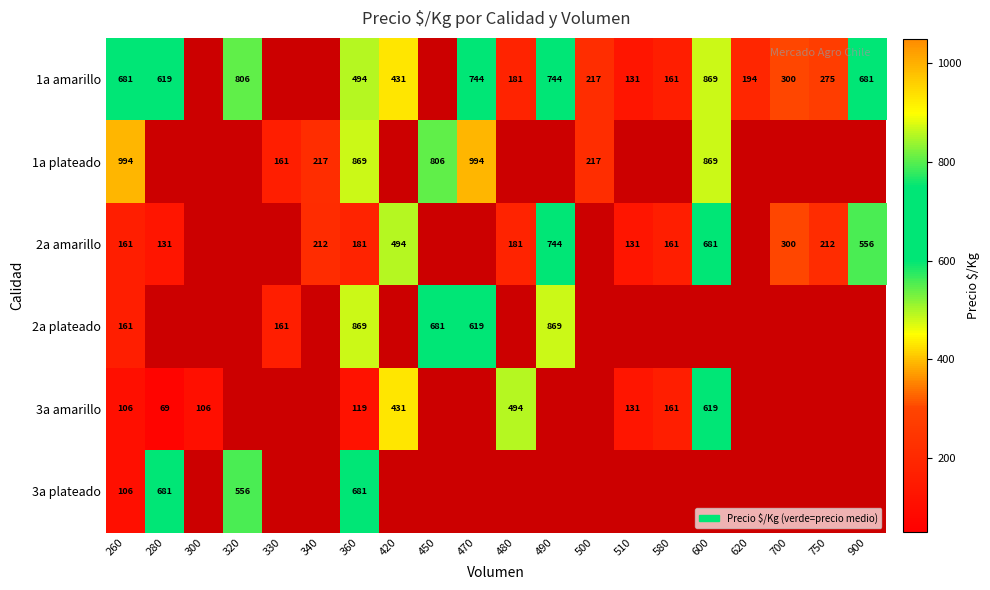

Is the value of 1a plateado at 450 greater than the value of 3a amarillo at 510?

Yes